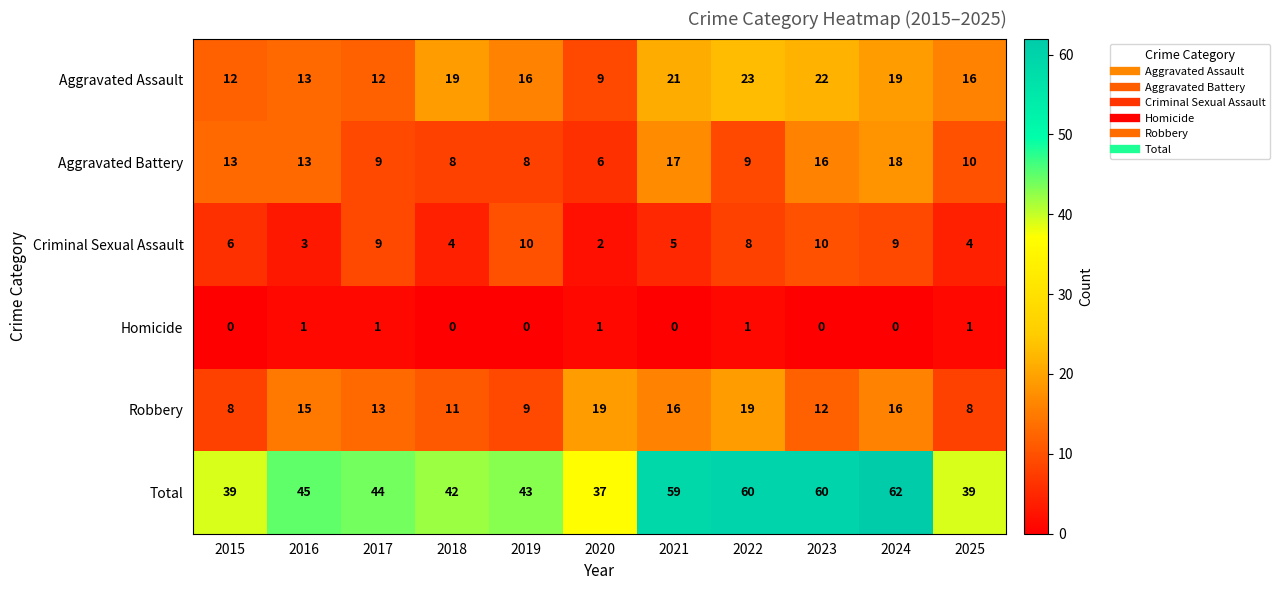

What is the sum of the Aggravated Battery values at 2020 and 2025?

16